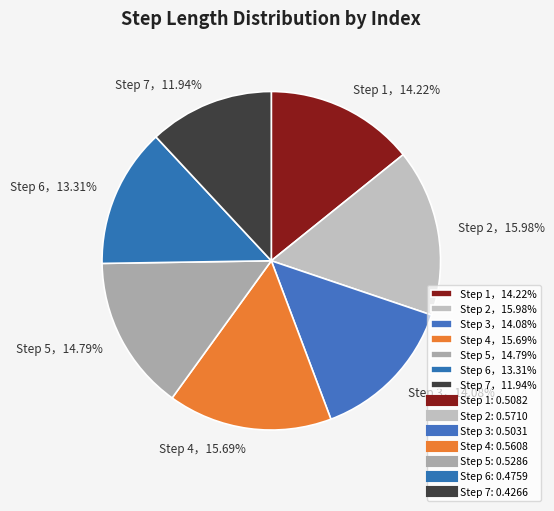

Does any single category account for the majority?

No